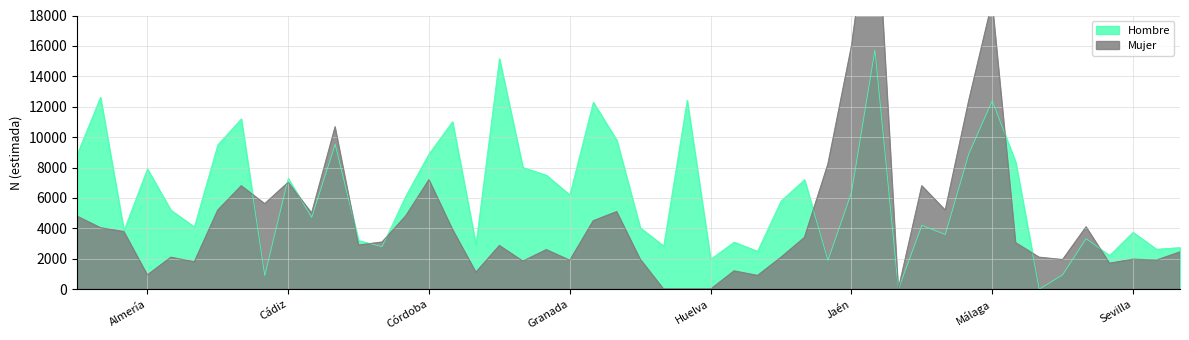

True or false: Hombre has a value of 13907 at Almería.

False